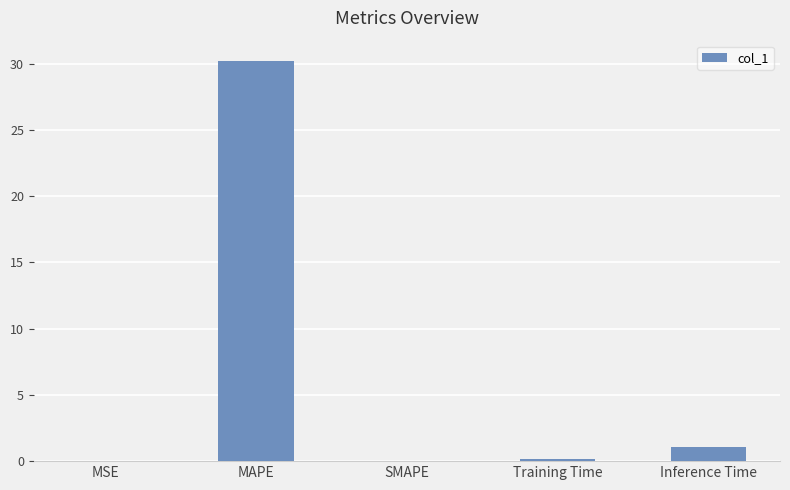

What is the maximum value shown in the chart?

30.2